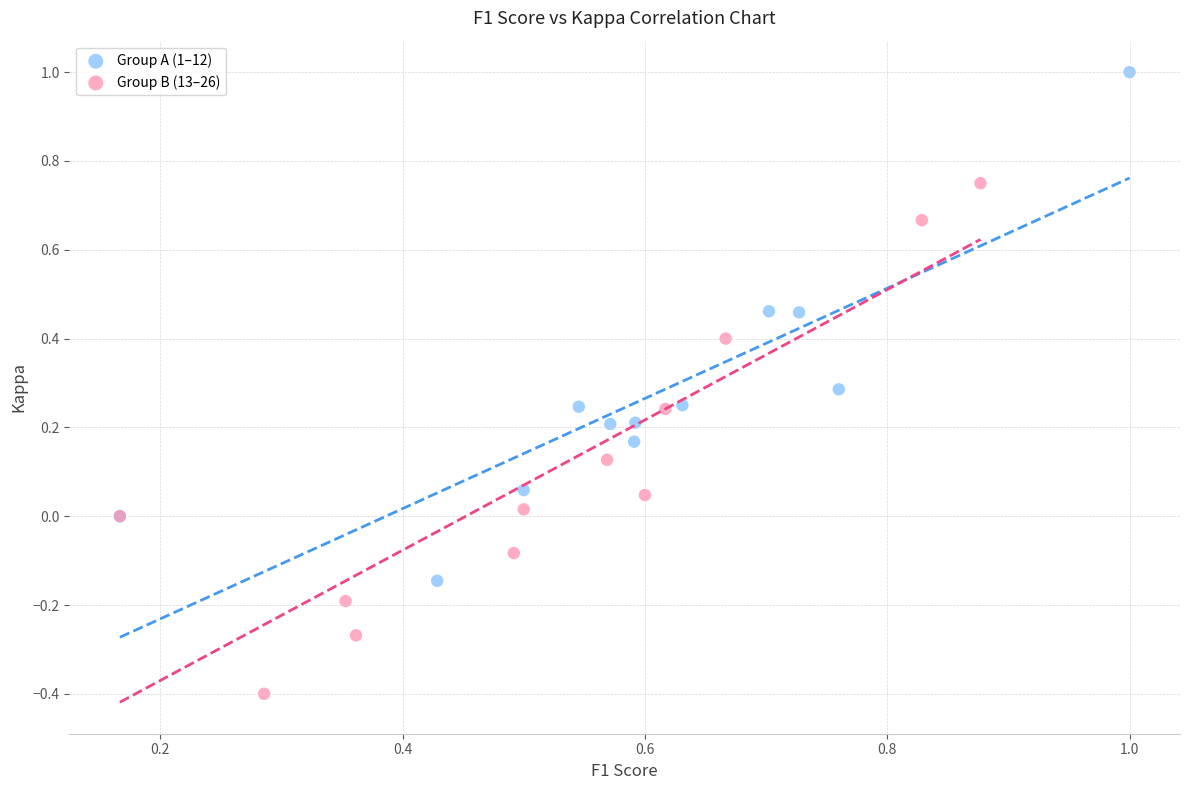

What are all the series names shown in the legend?

Group A (1–12), Group B (13–26)